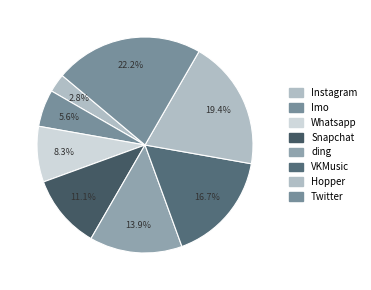

True or false: Whatsapp accounts for 8% of the total.

True